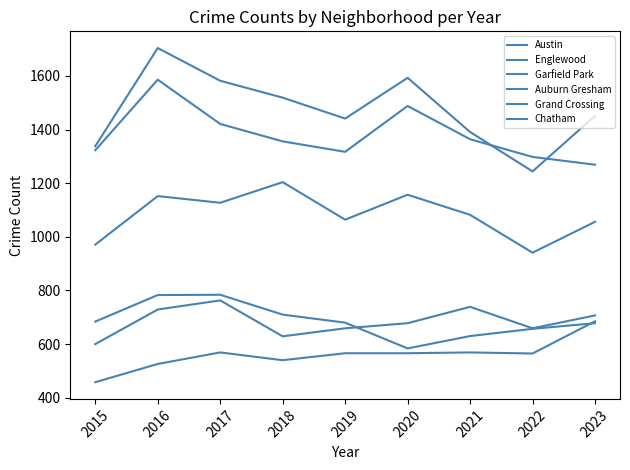

What is the value of the Englewood point at the 6th from the left?

1488